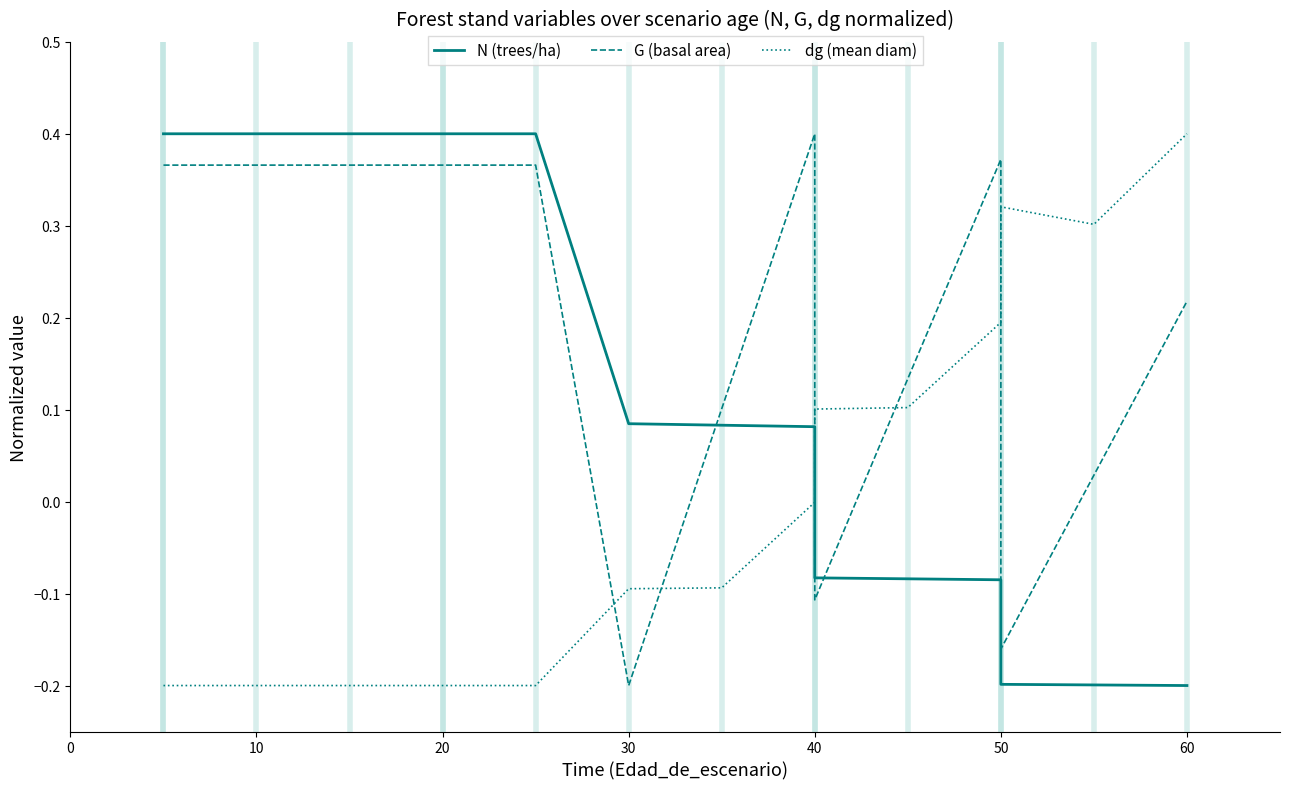

Reading right to left, extract all data points from this chart.

N (trees/ha): -0.2	-0.2	-0.2	-0.1	-0.1	-0.1	0.1	0.1	0.1	0.4	0.4	0.4	0.4	0.4	0.4	0.4
G (basal area): 0.2	0.0	-0.2	0.4	0.1	-0.1	0.4	0.1	-0.2	0.4	0.4	0.4	0.4	0.4	0.4	0.4
dg (mean diam): 0.4	0.3	0.3	0.2	0.1	0.1	-0.0	-0.1	-0.1	-0.2	-0.2	-0.2	-0.2	-0.2	-0.2	-0.2